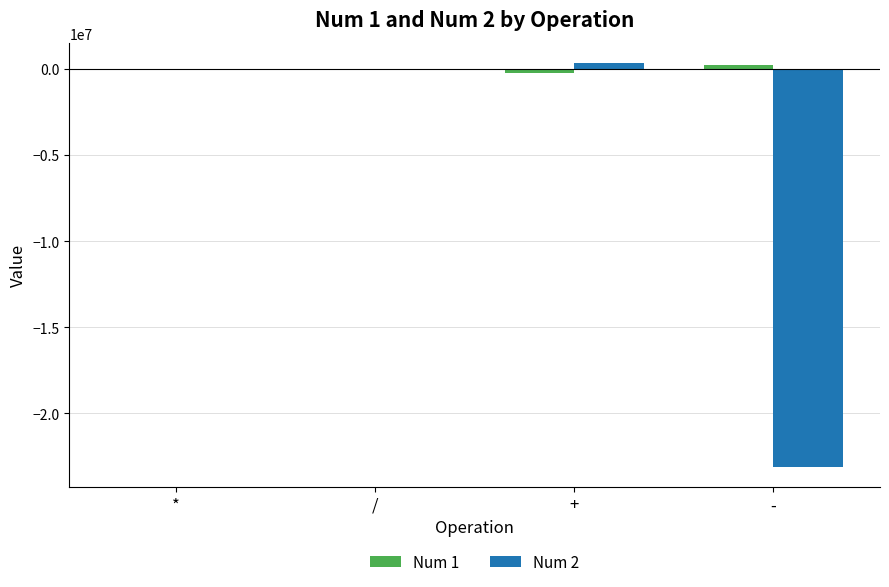

Is it true that Num 2 equals -6122596 at -?

False